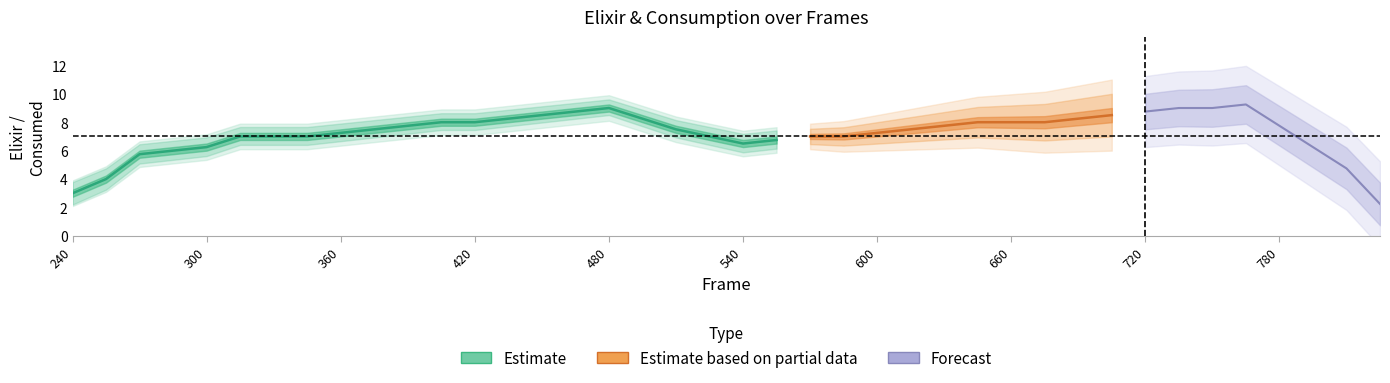

What is the maximum value for predicted_elixirConsumed?

7